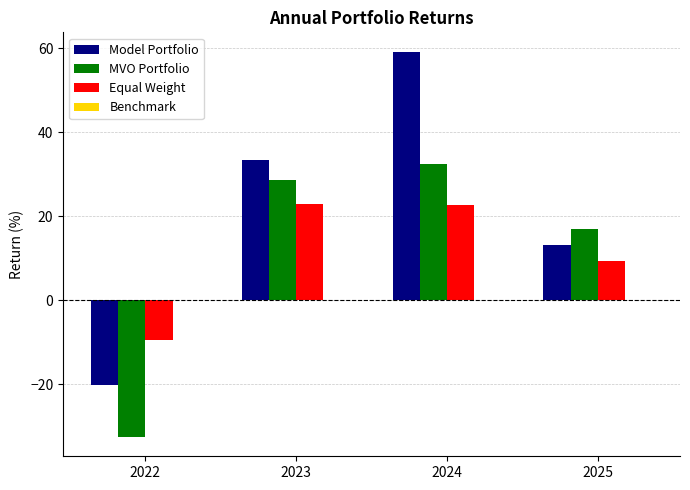

Which category has the lowest value across all series?

2022